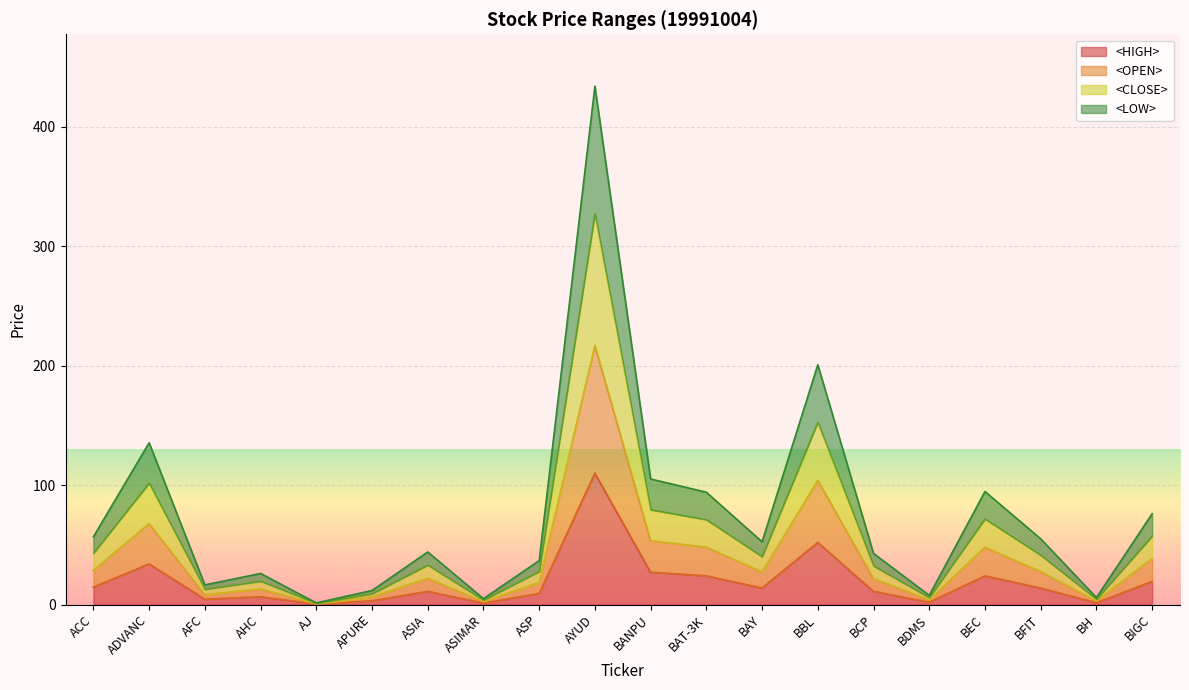

The value of <OPEN> at AFC is 8.2. True or false?

True